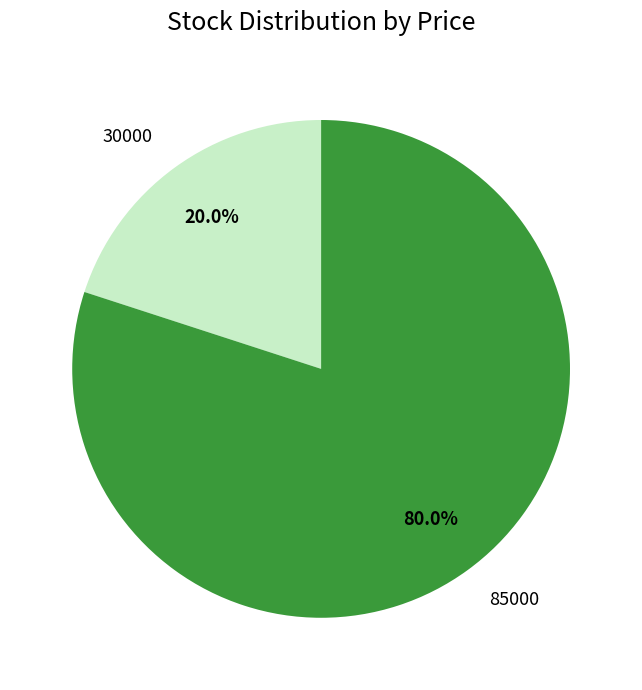

What is the largest slice in the pie chart?

85000